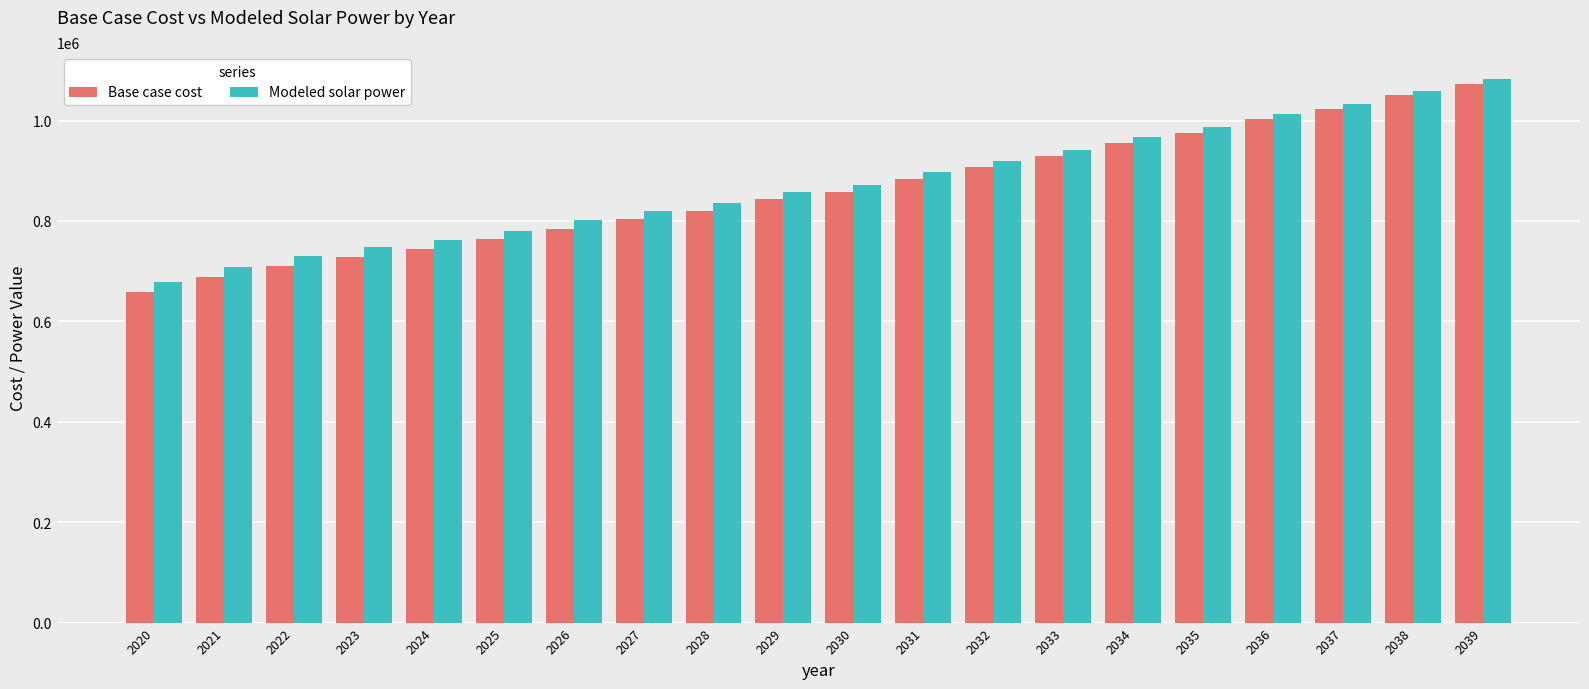

What is the value of the Modeled solar power bar at the 19th from the left?

1059353.9